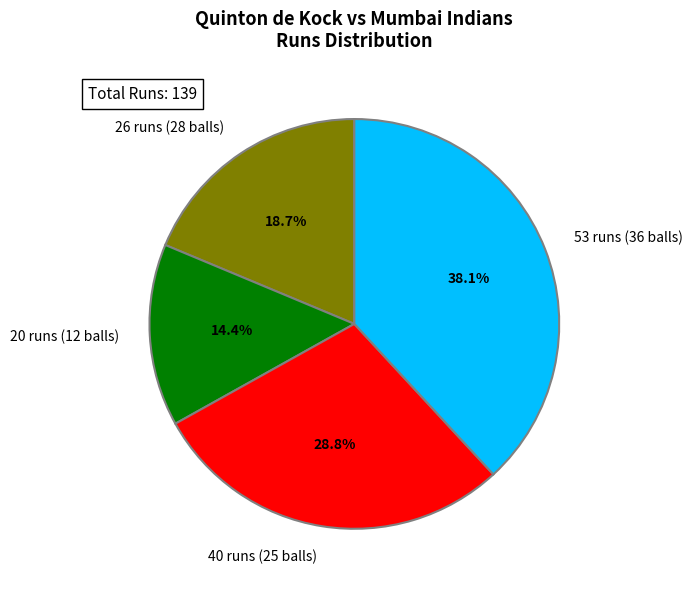

Which slice is the largest?

53 runs (36 balls)